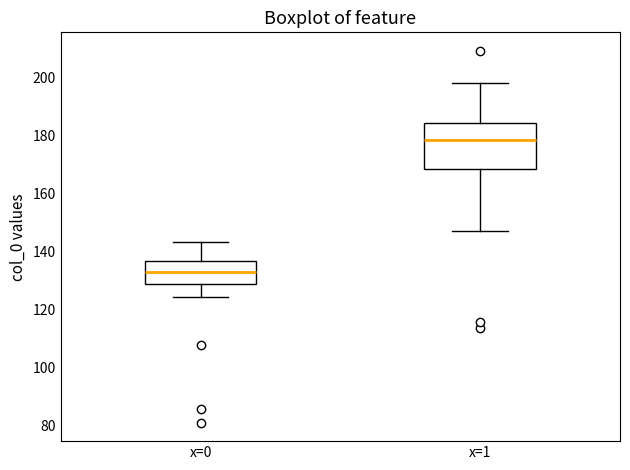

Reading left to right, transcribe this box plot: for each box, give where its median line is, the range the box spans, and where its two whiskers end, as read against the y-axis. The values are not printed on the chart, so give them approximately, as read against the axis.

x=0: median 132, box 128 to 136, whiskers 124 to 144
x=1: median 178, box 168 to 184, whiskers 148 to 198